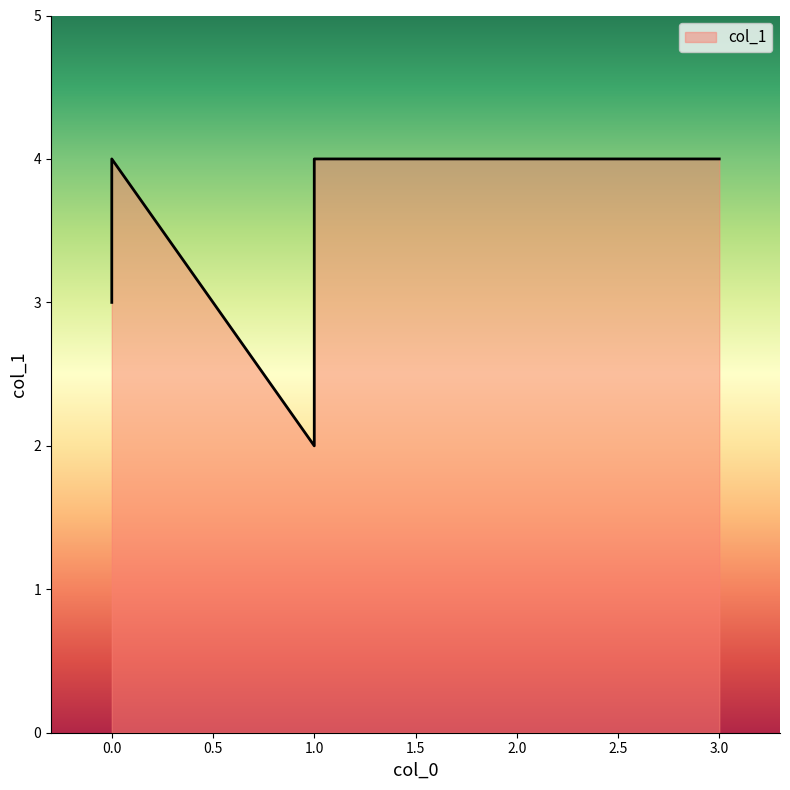

What is the sum of all values?

21